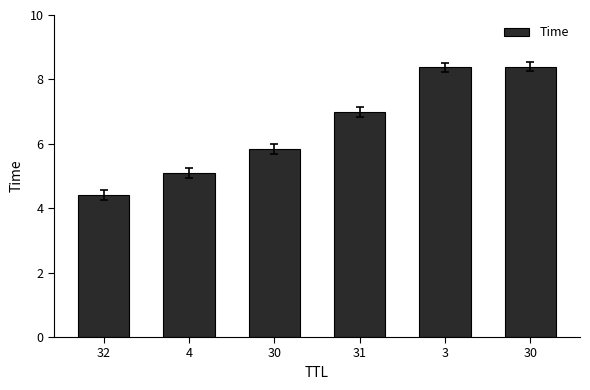

Which has a higher value, 4 or 32?

4